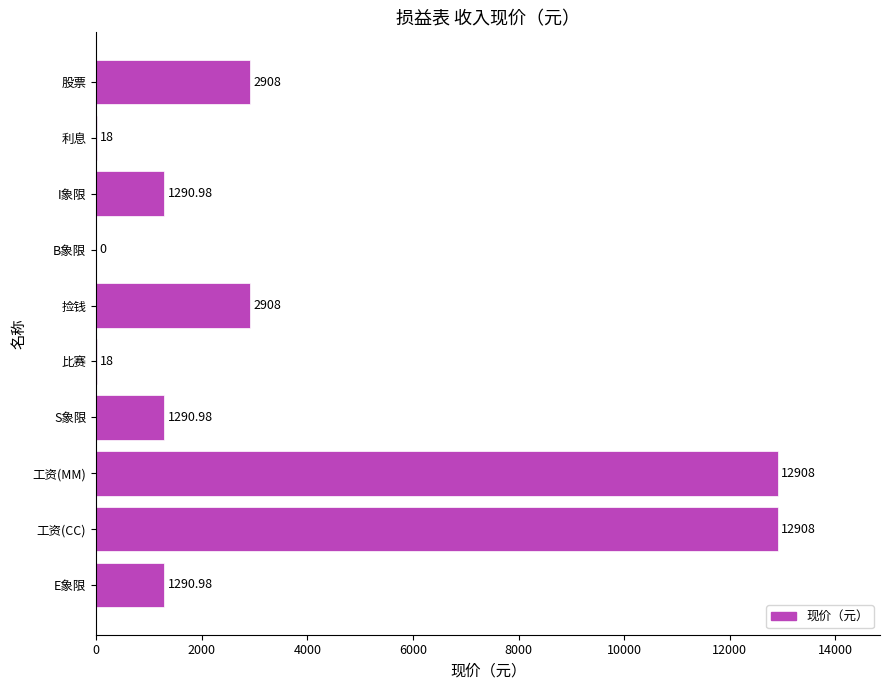

How many series are shown in this chart?

1